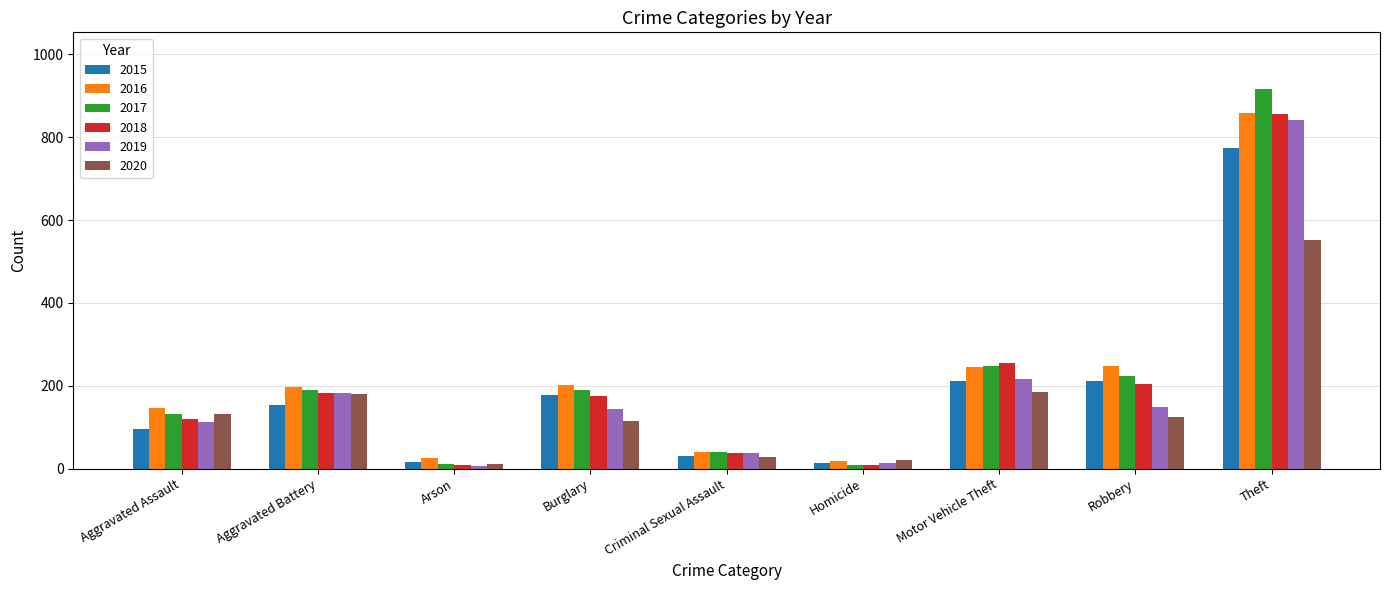

The value of 2020 at Robbery is 124. True or false?

True